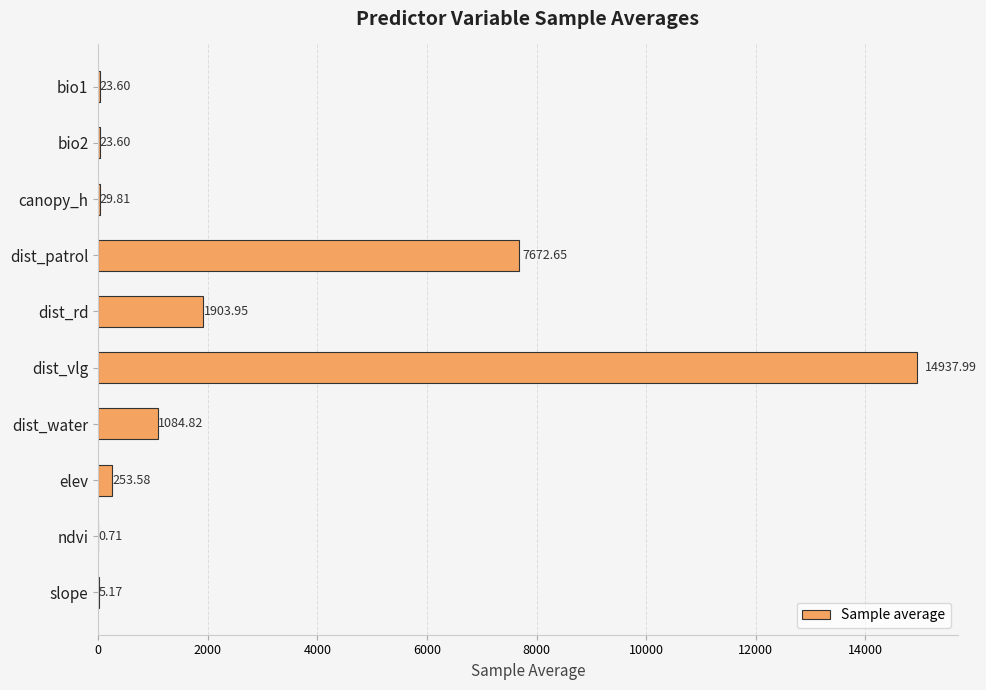

What is the sum of all values?

25935.9